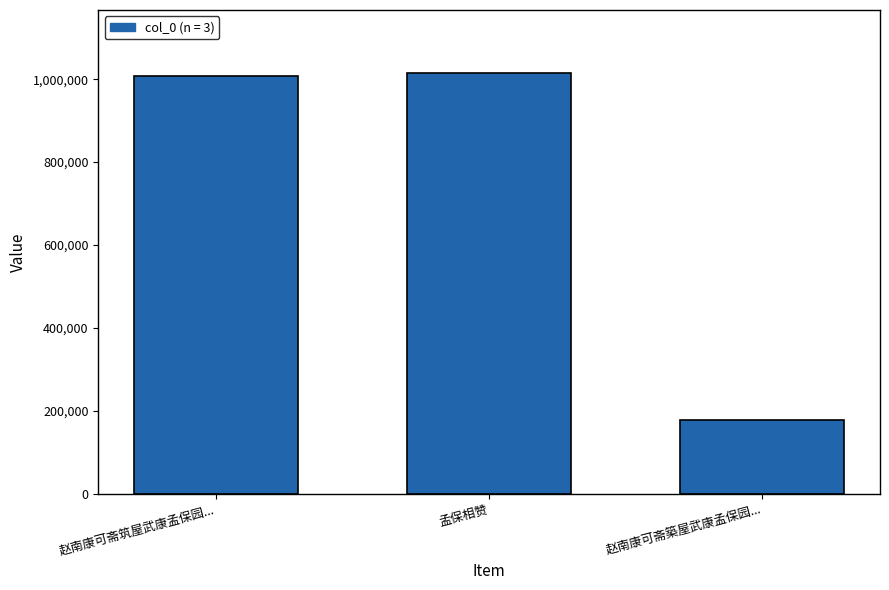

Count the number of categories in the chart.

3